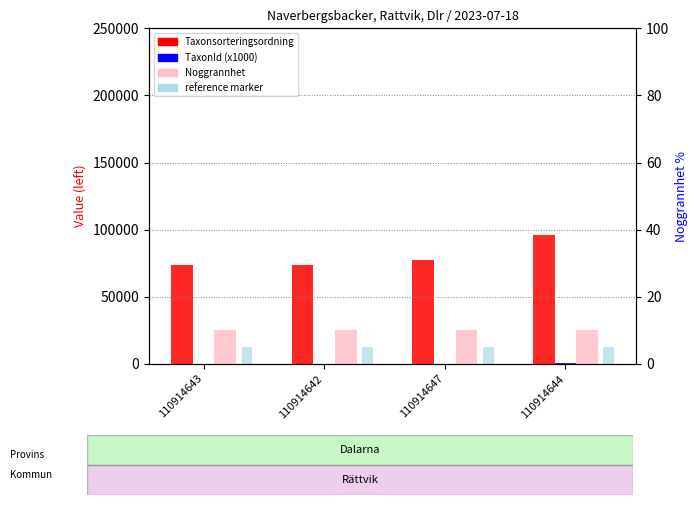

Which series has the largest range (max minus min)?

Taxonsorteringsordning